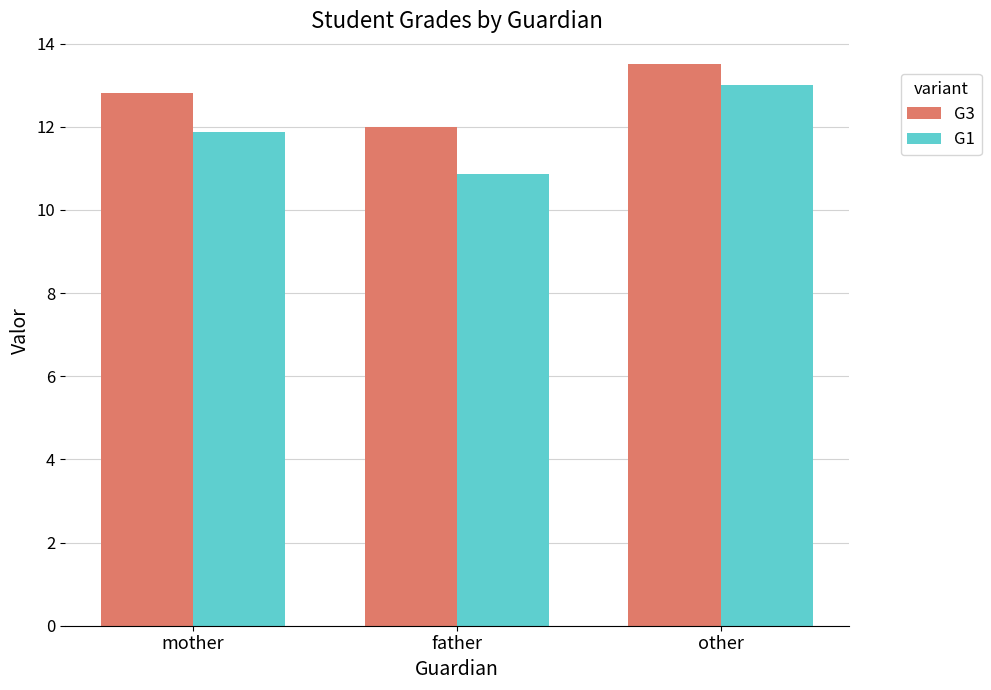

Reading left to right, transcribe all the data shown in this chart.

G3: mother=12.8	father=12.0	other=13.5
G1: mother=11.9	father=10.9	other=13.0